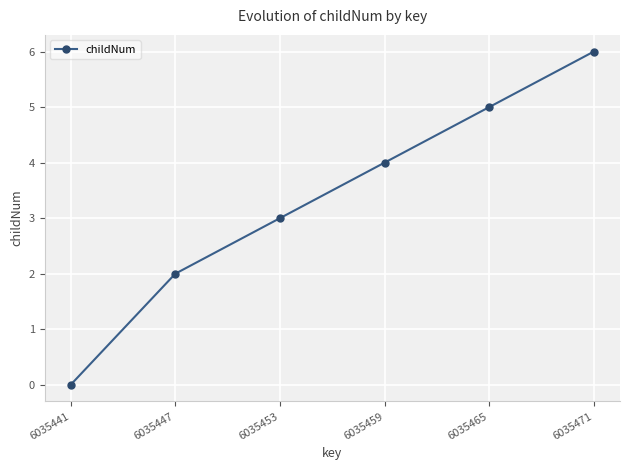

Reading right to left, what are all the values shown in this chart?

6	5	4	3	2	0